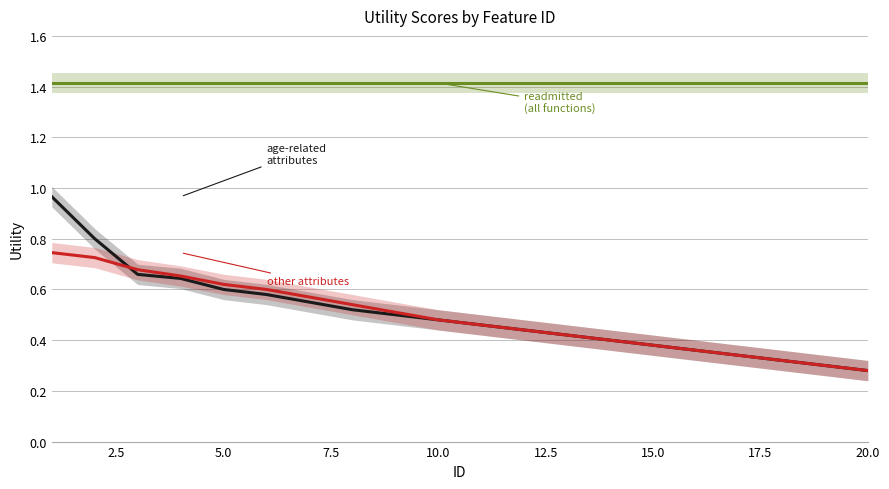

What is the sum of the readmitted (all functions) values at 14 and 12.5?

2.8